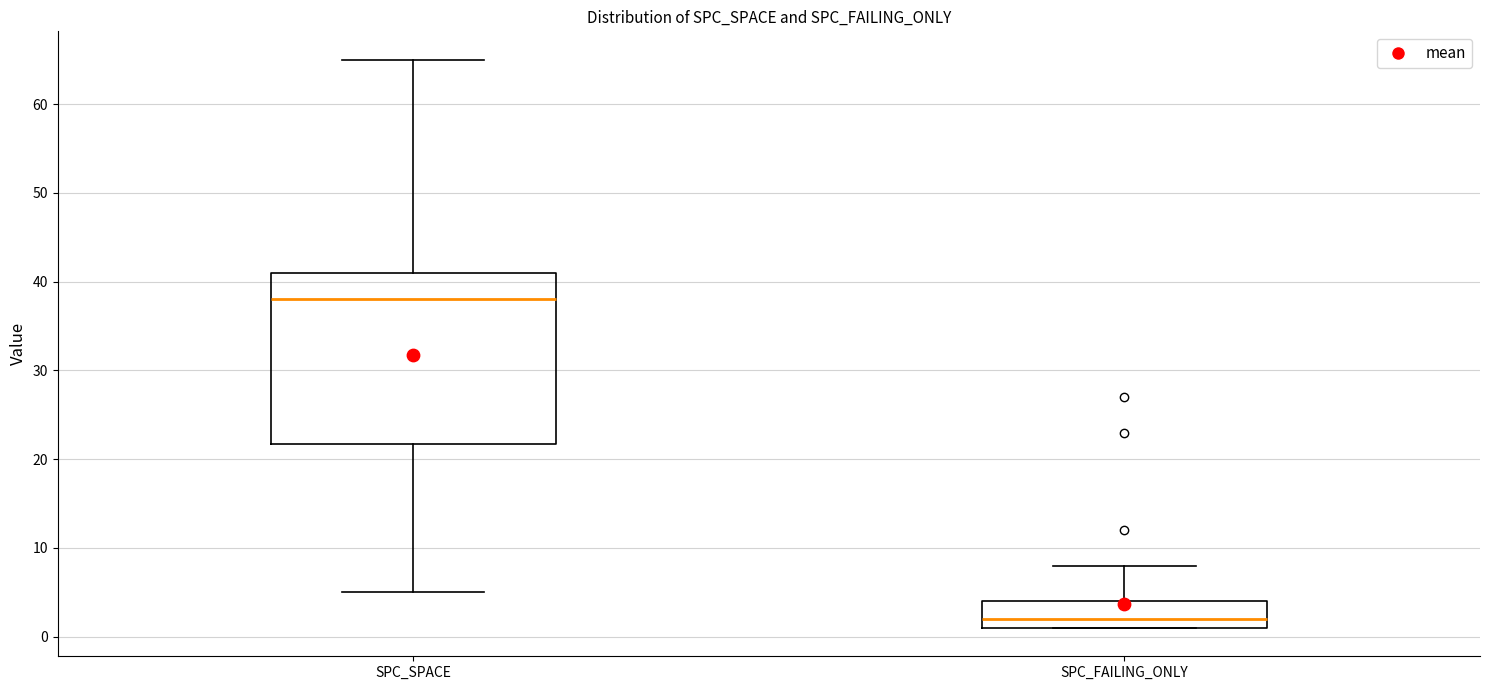

Reading left to right, read every box against the y-axis: the position of its median line, the range the box covers, and the ends of its whiskers. The values are not printed on the chart, so give them approximately, as read against the axis.

SPC_SPACE: median 38, box 22 to 41, whiskers 5 to 65
SPC_FAILING_ONLY: median 2, box 1 to 4, whiskers 1 to 8